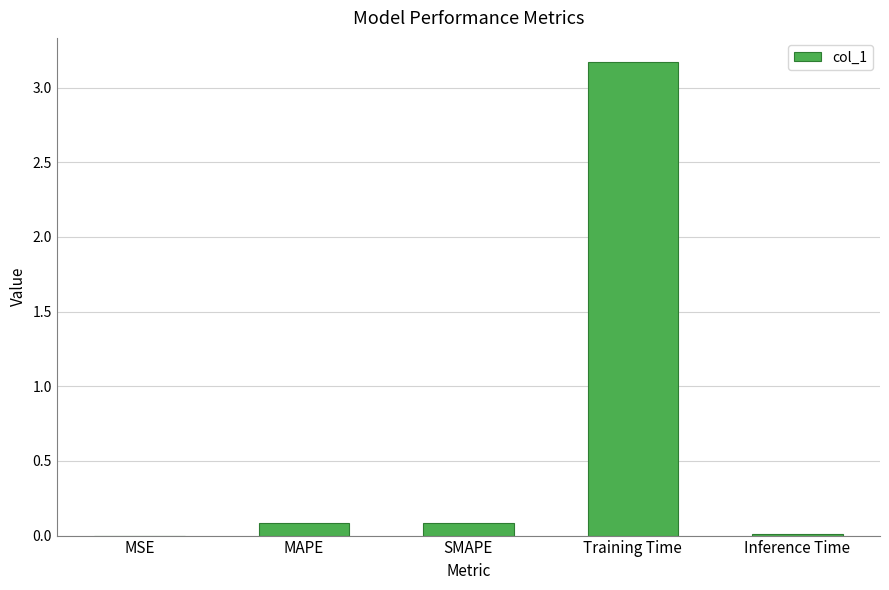

What is the change in value from MAPE to Inference Time?

-0.1